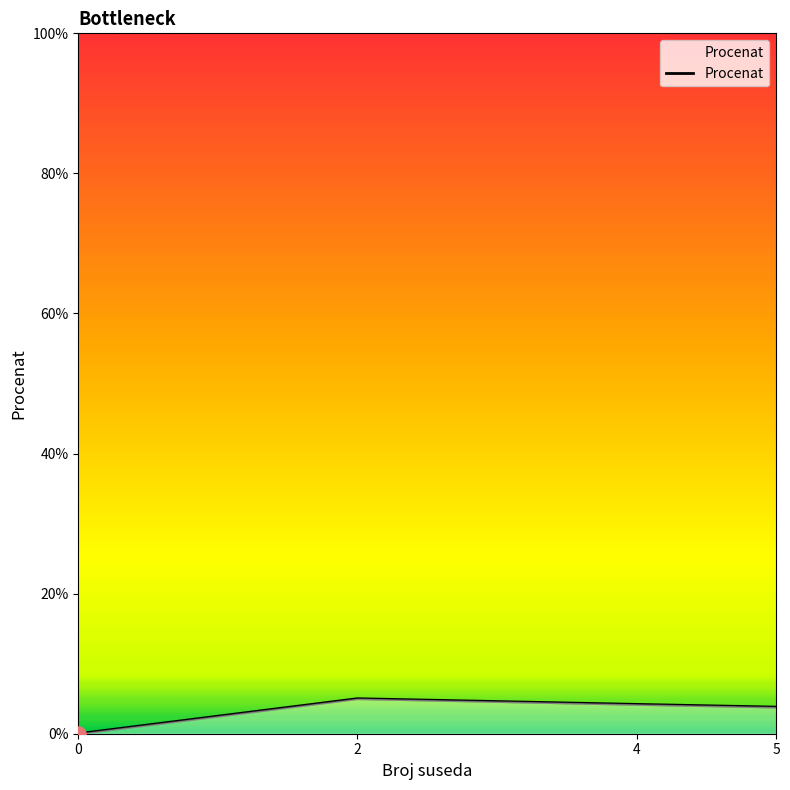

What is the change in value from 4 to 5?

-0.4